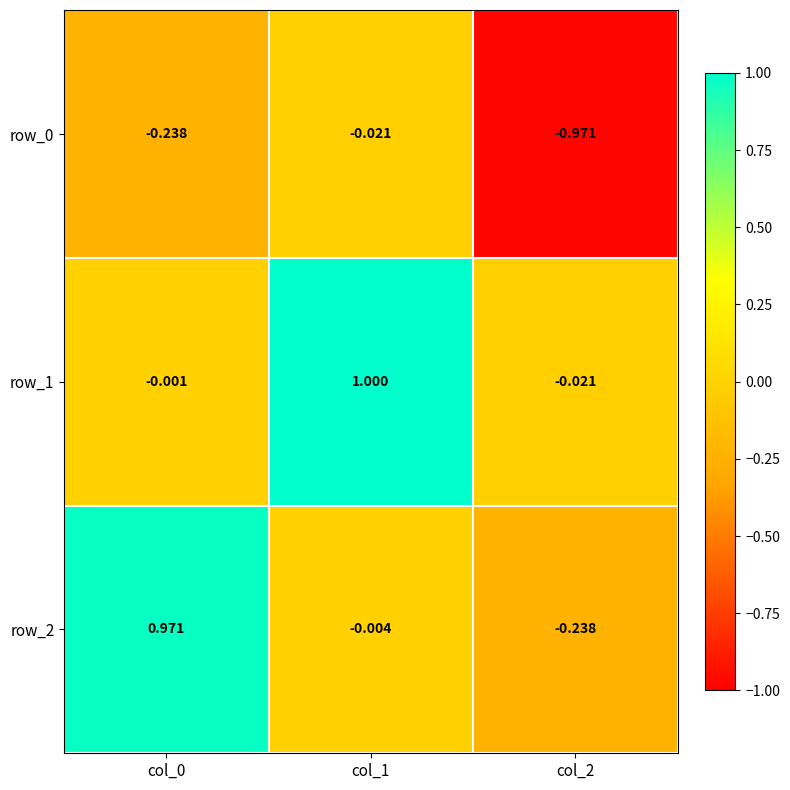

Which series has the largest range (max minus min)?

row_2